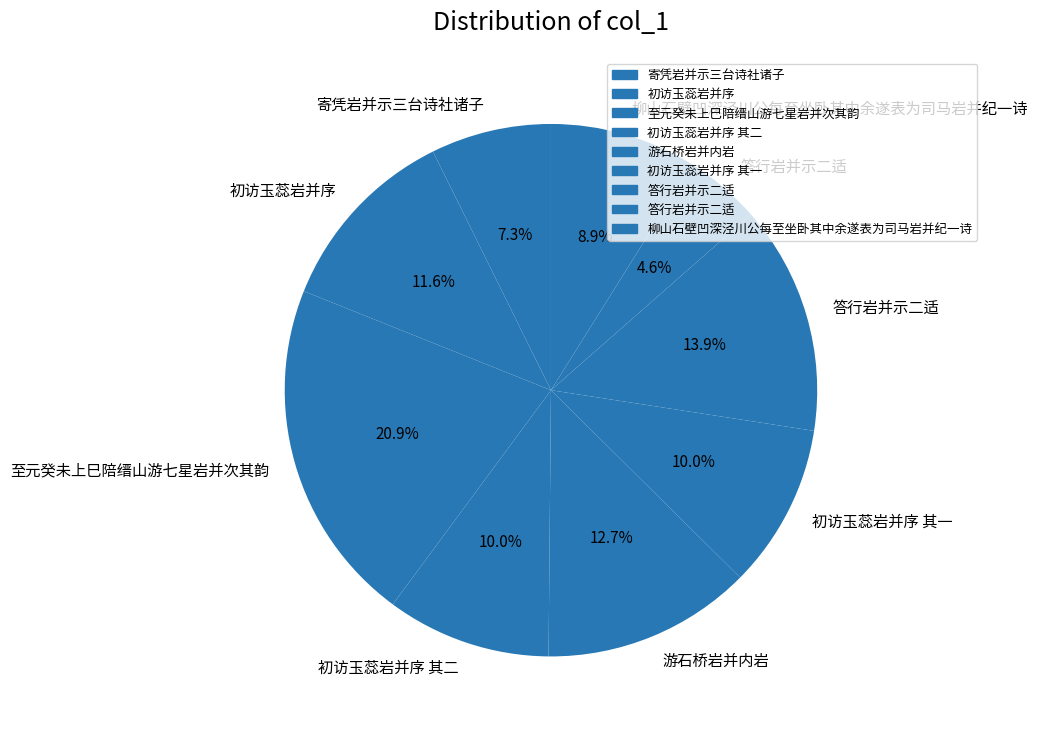

Rank the categories by value from highest to lowest.

至元癸未上巳陪缙山游七星岩并次其韵, 答行岩并示二适, 游石桥岩并内岩, 初访玉蕊岩并序, 初访玉蕊岩并序 其二, 初访玉蕊岩并序 其一, 柳山石壁凹深泾川公每至坐卧其中余遂表为司马岩并纪一诗, 寄凭岩并示三台诗社诸子, 答行岩并示二适